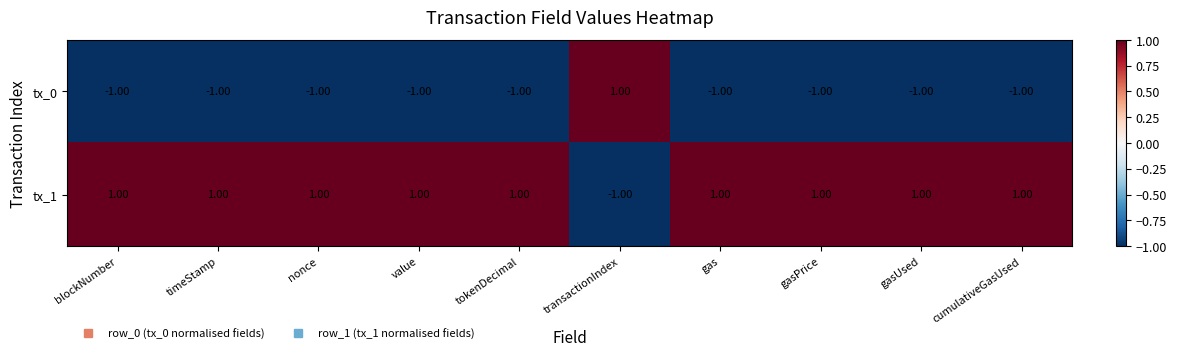

Rank the series at nonce from highest to lowest value.

tx_1, tx_0